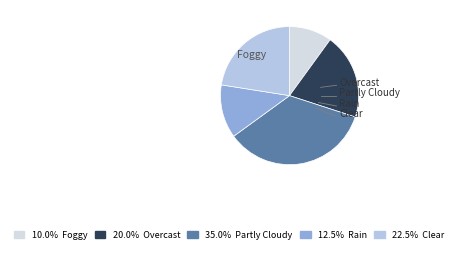

Does any single category account for the majority?

No